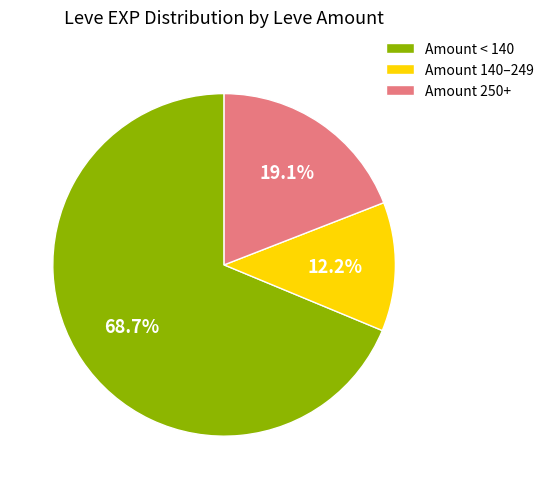

How many slices are in this pie chart?

3